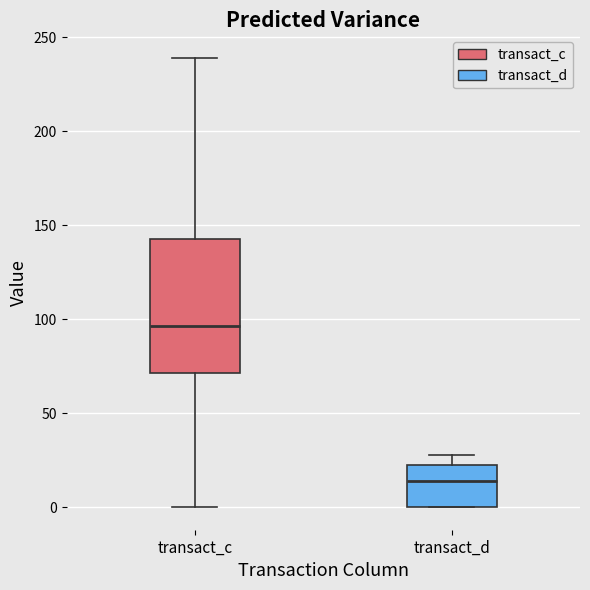

Which box is the tallest, from its lower edge to its upper edge?

transact_c